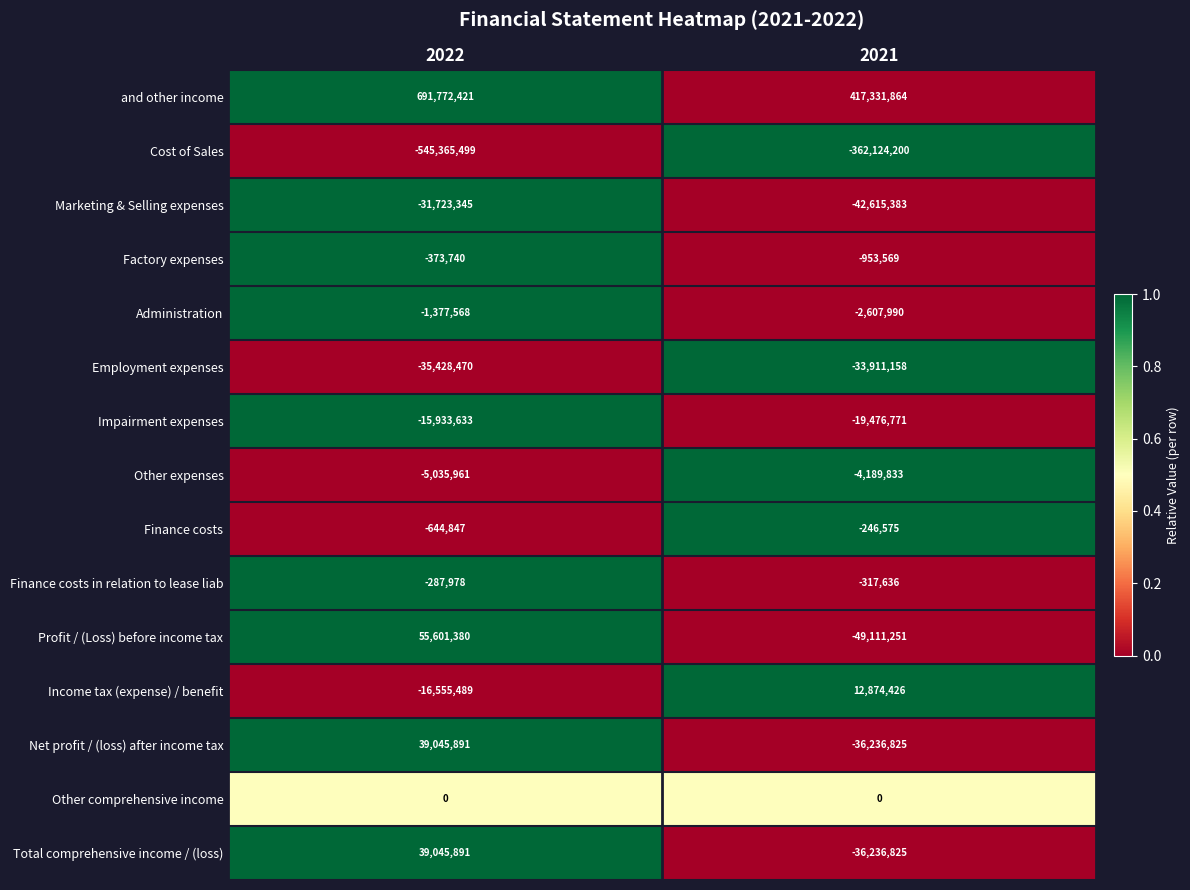

What is the difference between the highest and lowest values at 2021?

779456064